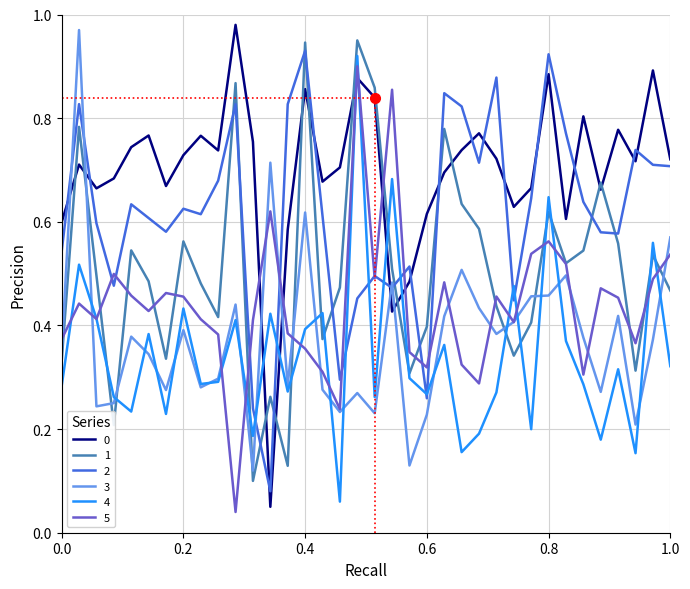

True or false: 3 and 0 intersect in this chart.

True